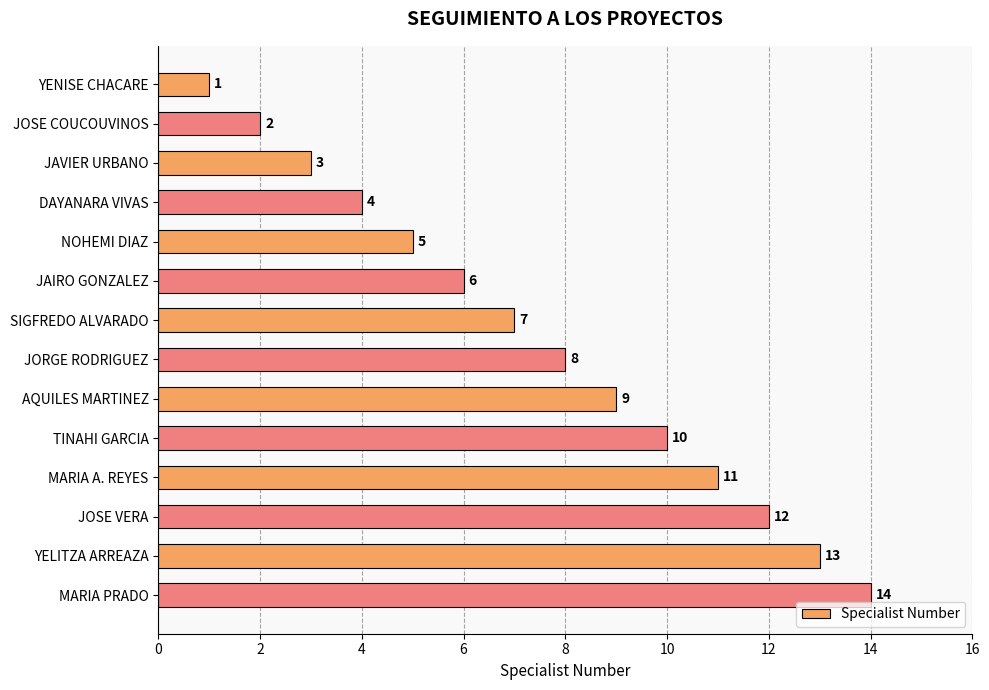

Which has a higher value, MARIA PRADO or JORGE RODRIGUEZ?

MARIA PRADO